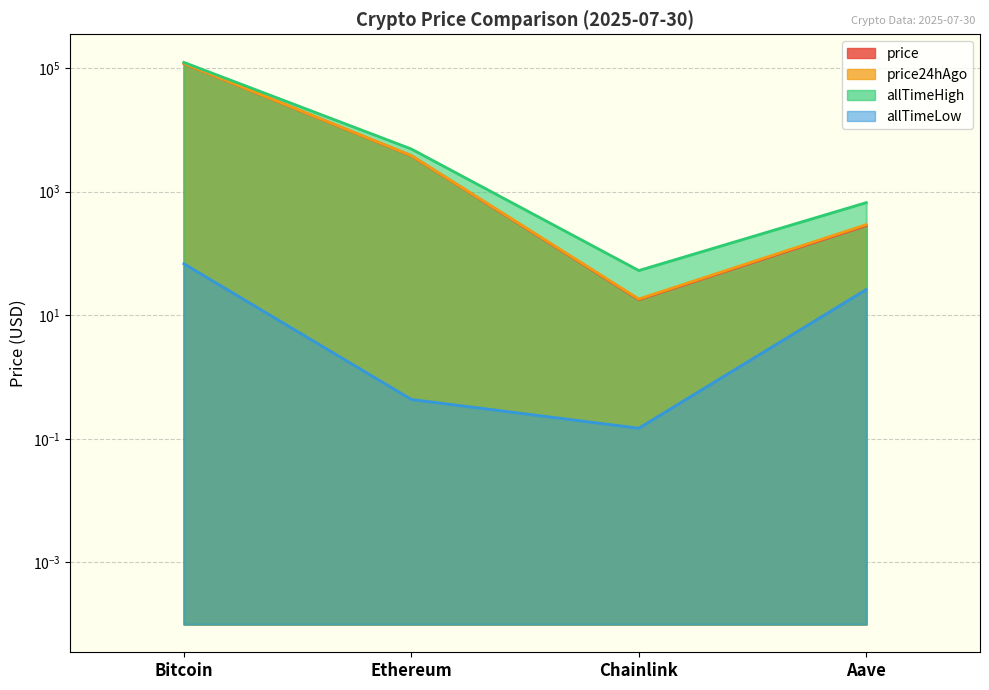

Reading left to right, extract all data points from this chart.

price: Bitcoin=117911.0	Ethereum=3787.1	Chainlink=17.8	Aave=281.4
price24hAgo: Bitcoin=118367.0	Ethereum=3817.0	Chainlink=18.2	Aave=291.3
allTimeHigh: Bitcoin=122838.0	Ethereum=4878.3	Chainlink=52.7	Aave=661.7
allTimeLow: Bitcoin=67.8	Ethereum=0.4	Chainlink=0.1	Aave=26.0